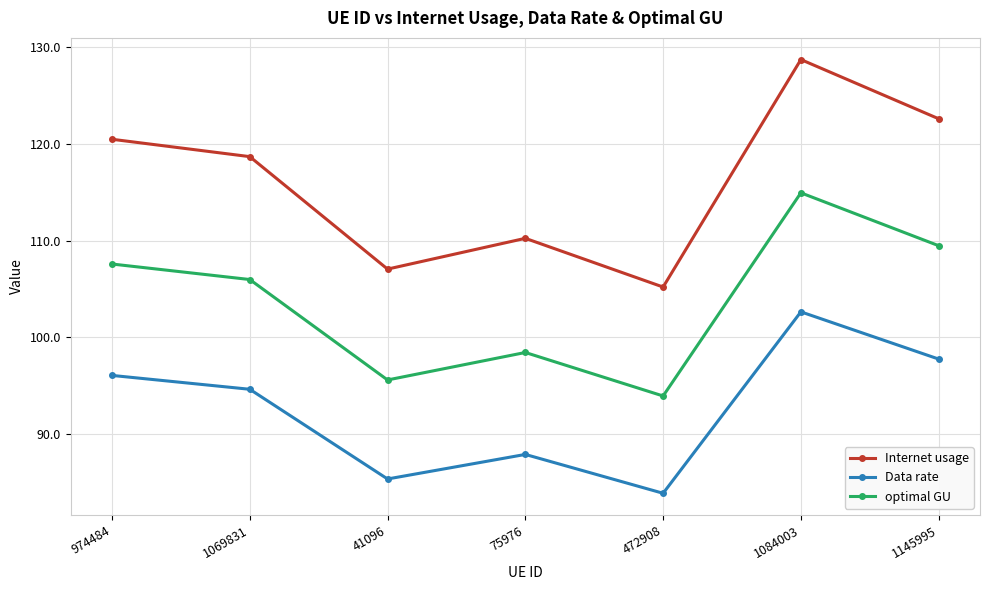

True or false: Data rate has a value of 155.7 at 974484.

False